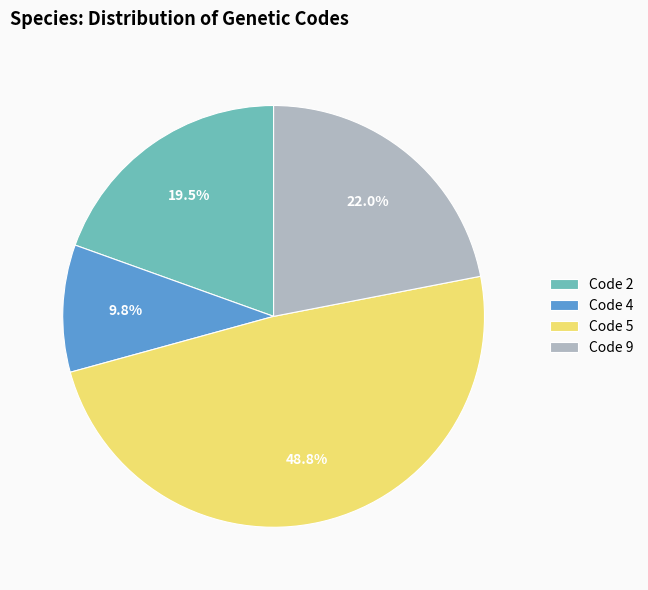

Rank the categories by value from lowest to highest.

Code 4, Code 2, Code 9, Code 5